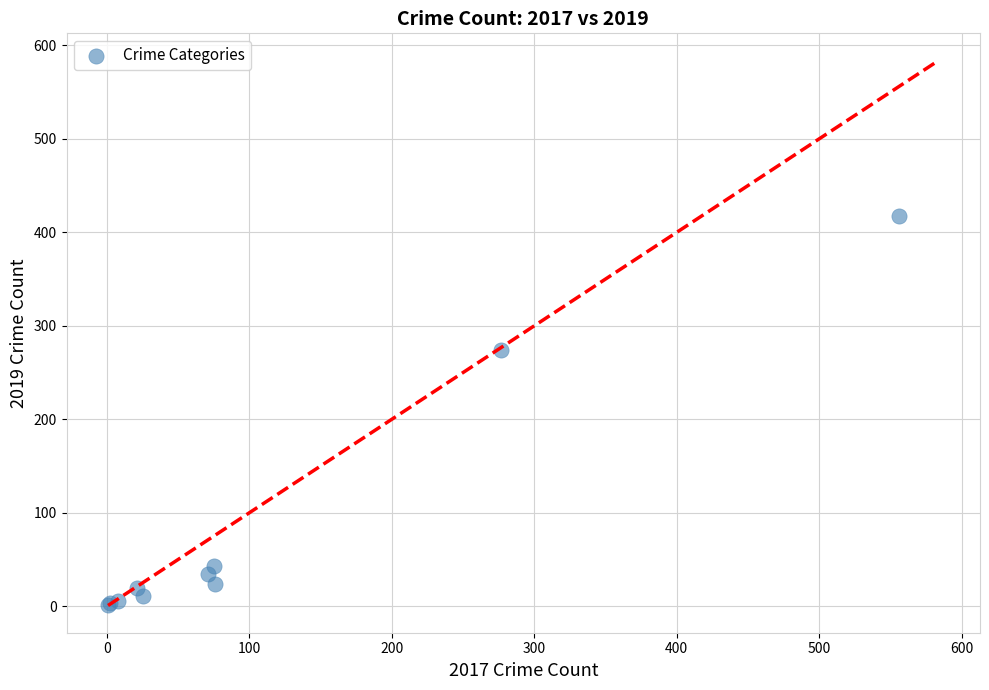

What Y value in the scatter plot is closest to 209?

274